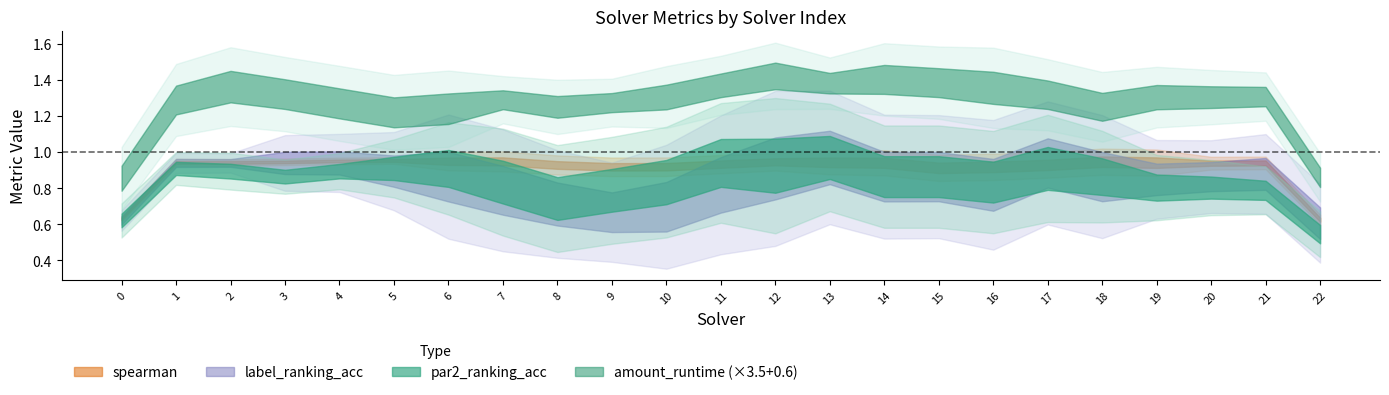

At which category is the sum across all series the highest?

13